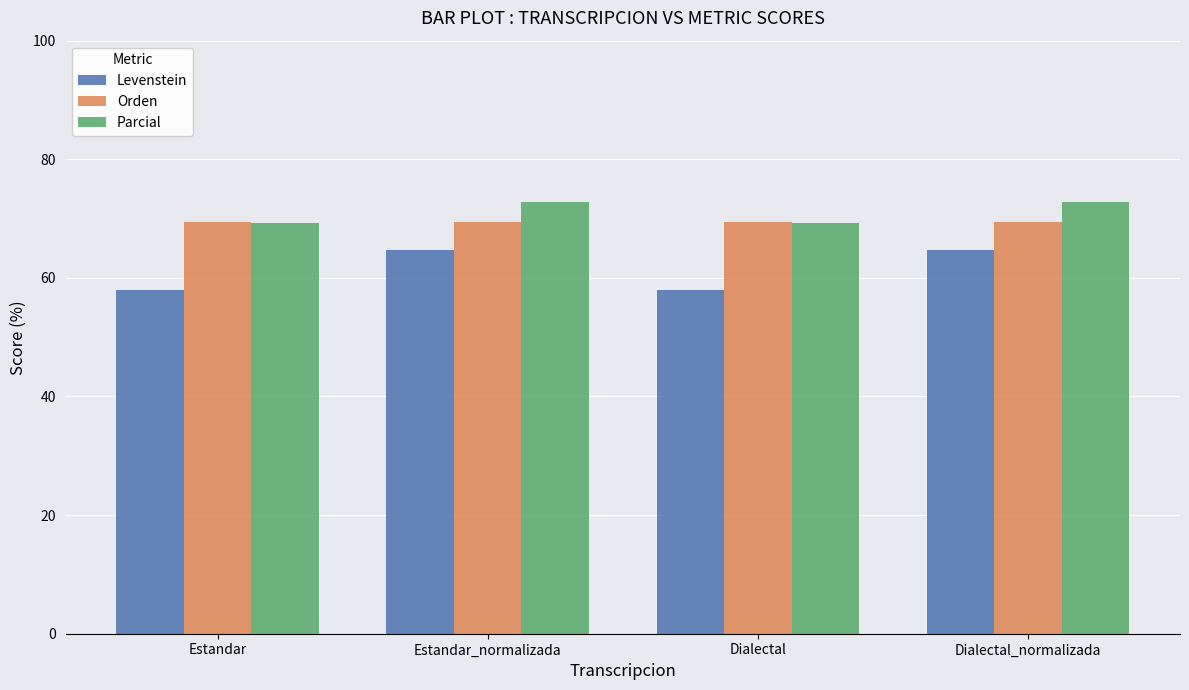

What position from the right is Dialectal_normalizada?

1